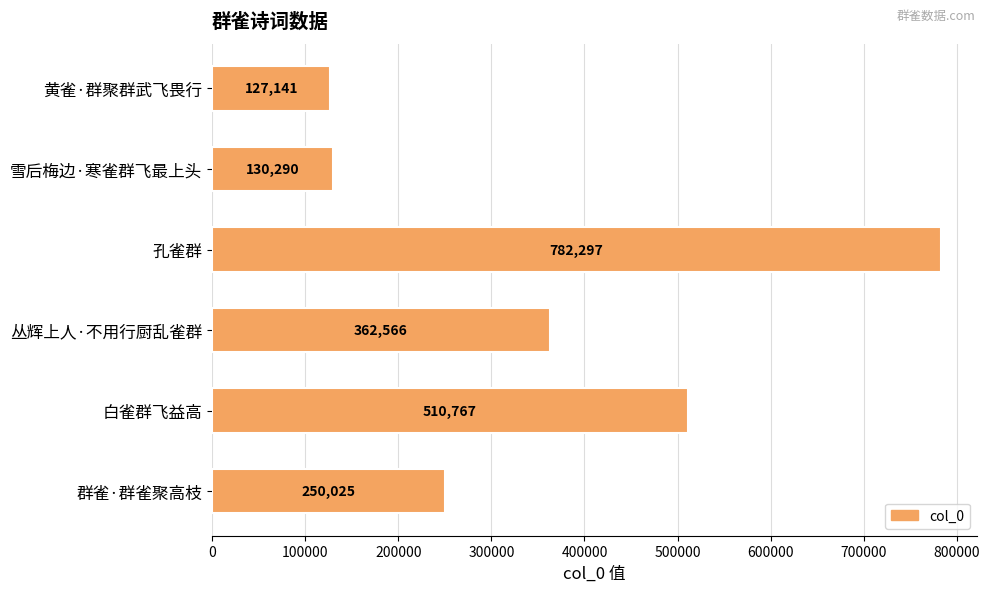

Are the bars horizontal?

Yes